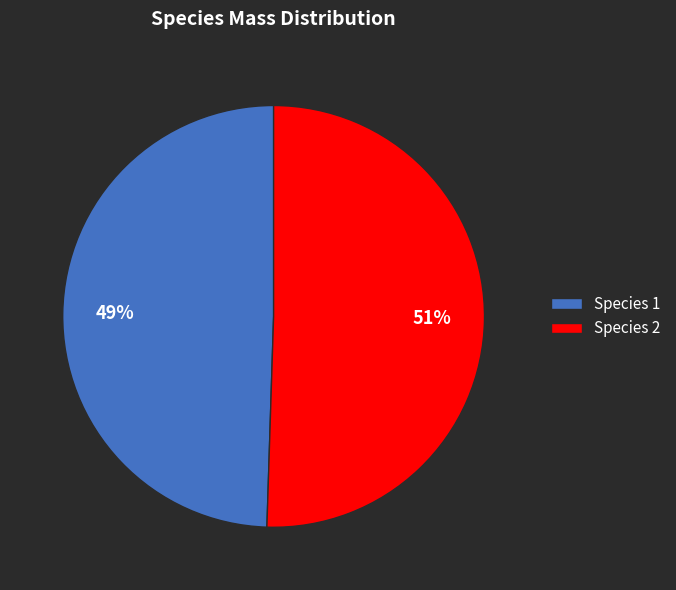

To the nearest percent, what is the combined percentage of Species 1 and Species 2?

100%